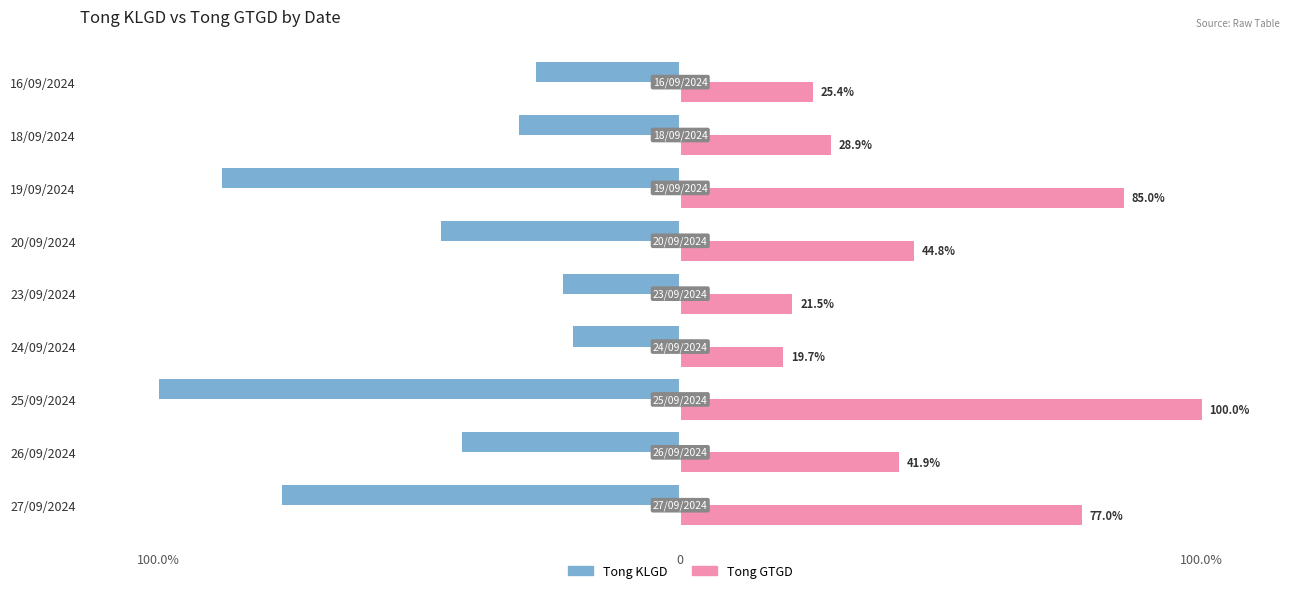

What is the value of the Tong KLGD bar at the 8th from the left?

-30.8